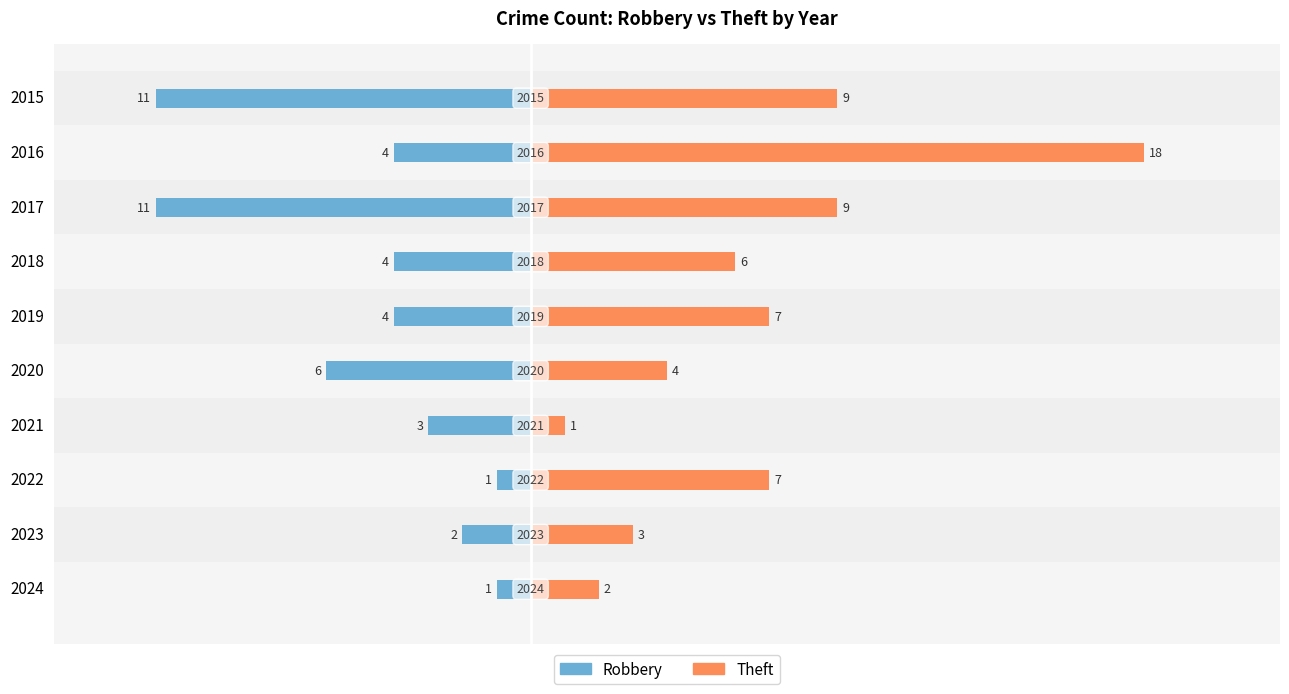

Which series has the largest total across all categories?

Theft